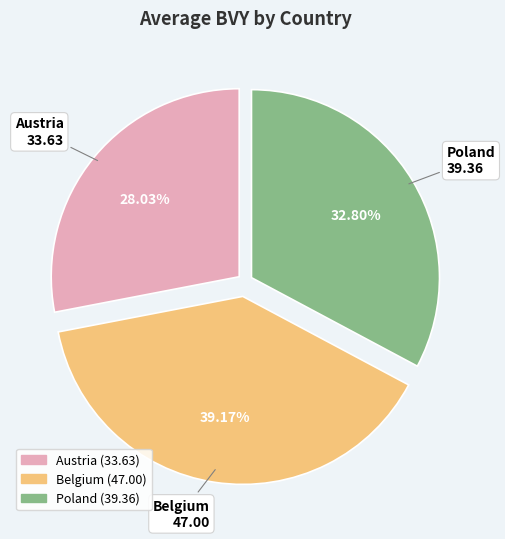

What is the smallest slice in the pie chart?

Austria